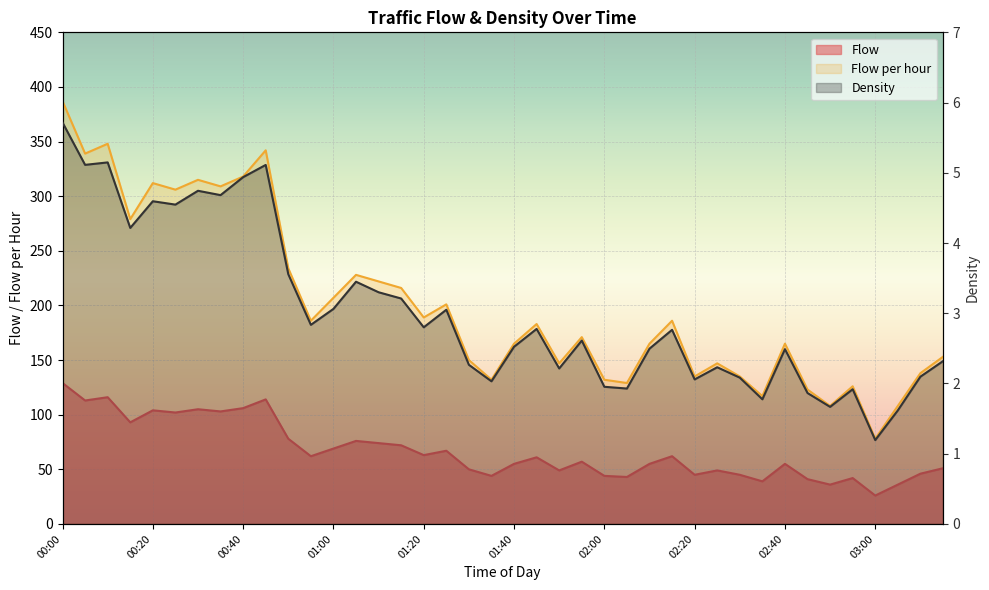

Rank the series by their maximum value, from lowest to highest.

Density, Flow, Flow per hour